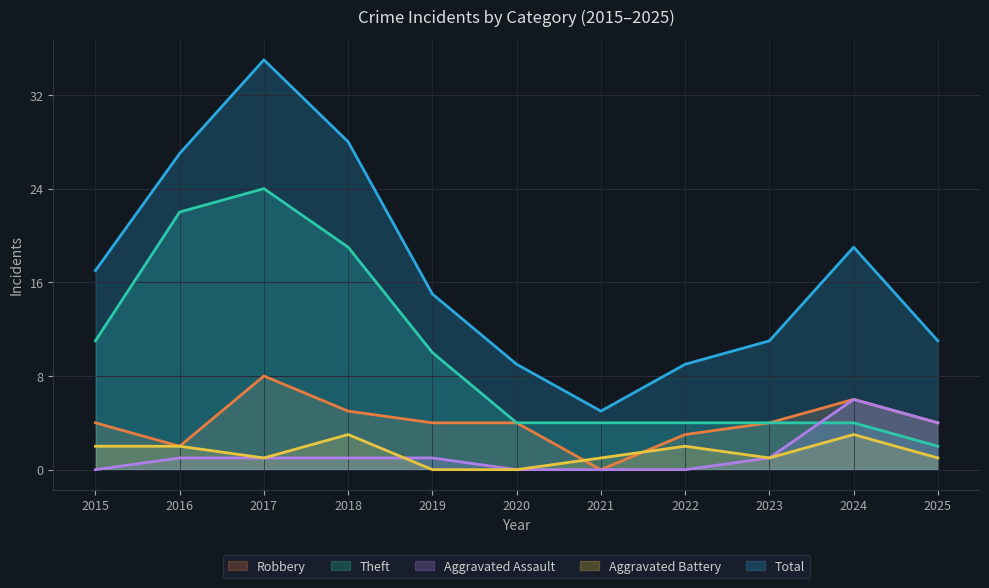

Which series has the widest spread of values?

Total